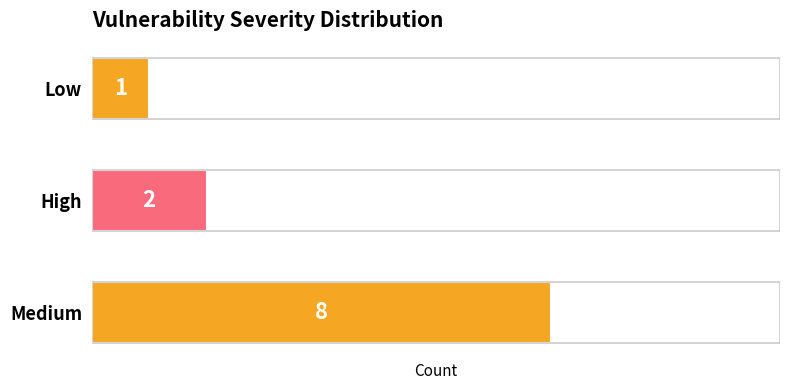

How many categories are shown in the chart?

3